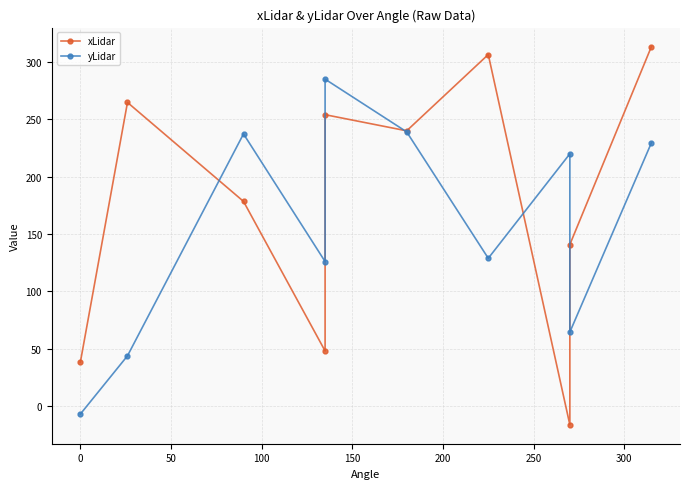

True or false: yLidar has more than 2 interior local peaks.

True